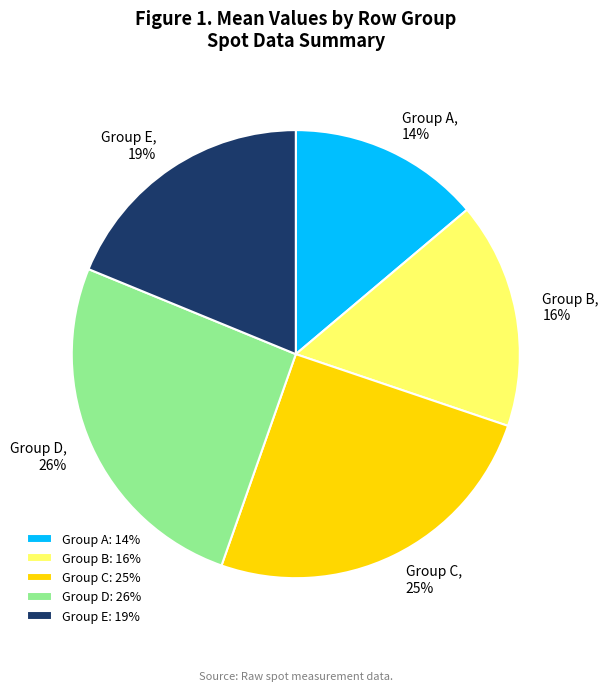

True or false: Group A: 14% accounts for 14% of the total.

True